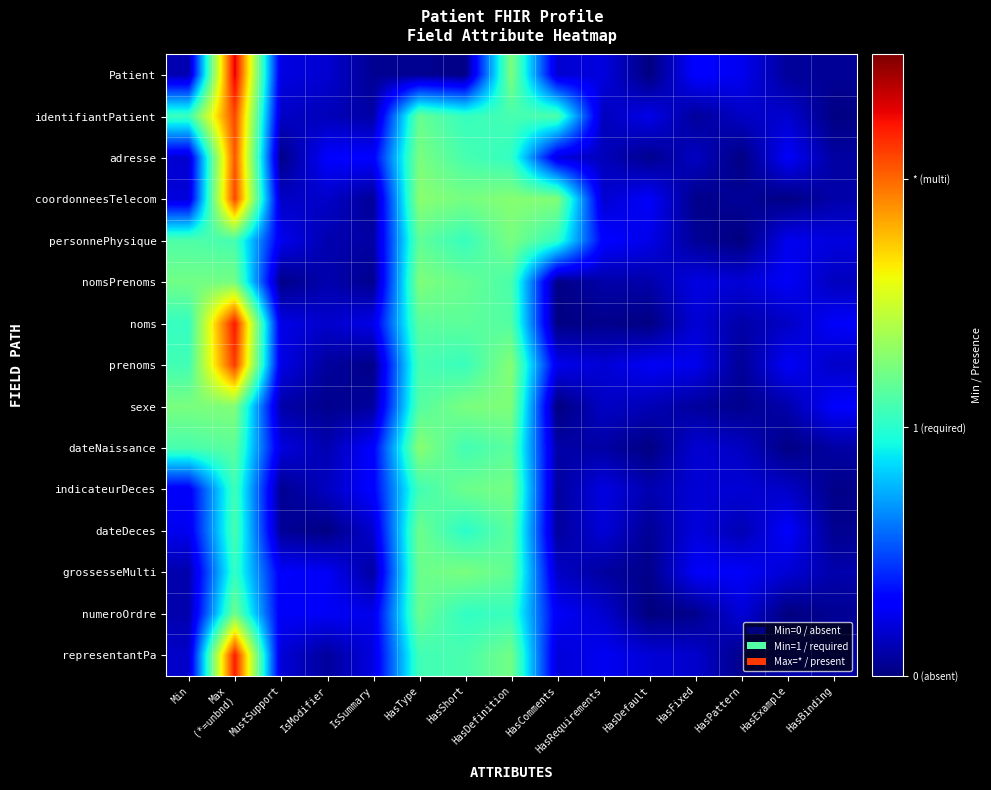

What is the total value across all series at HasPattern?

1.8